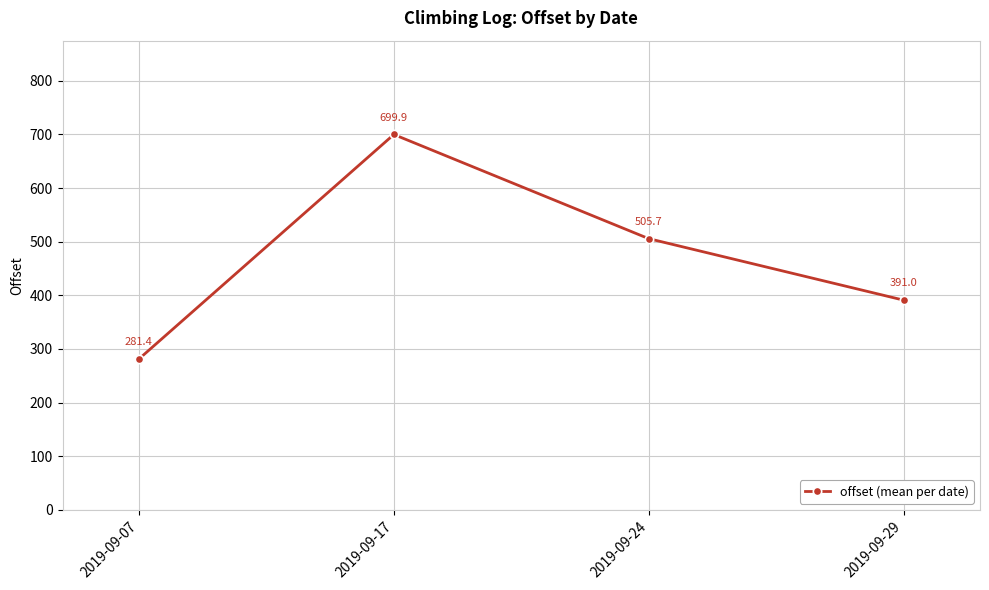

Rank the categories by value from lowest to highest.

2019-09-07, 2019-09-29, 2019-09-24, 2019-09-17